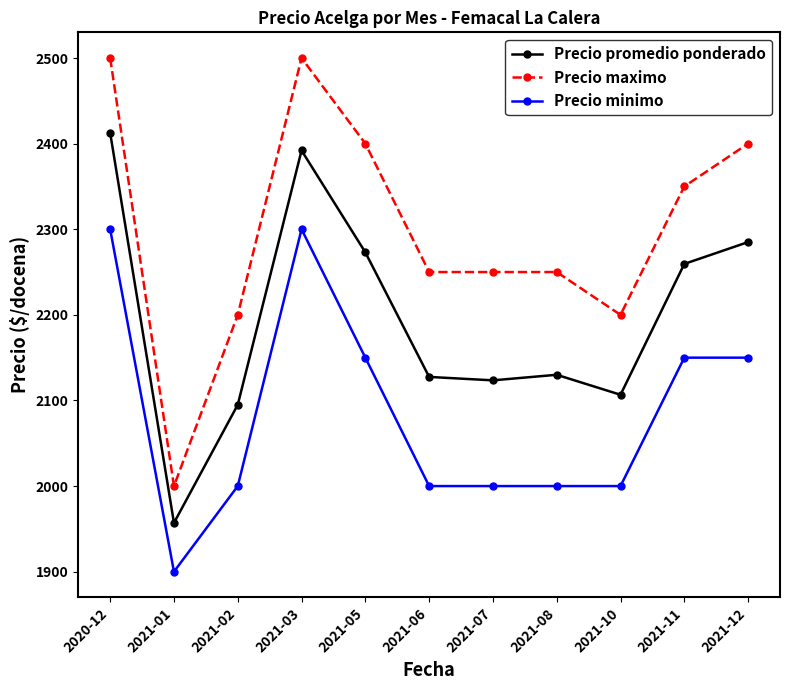

List the series in order of their peak value, highest first.

Precio maximo, Precio promedio ponderado, Precio minimo